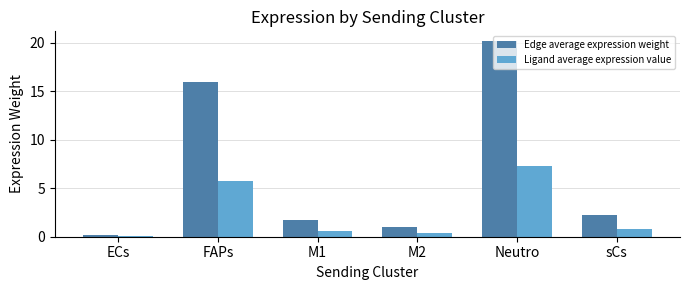

At which category is the sum across all series the highest?

Neutro